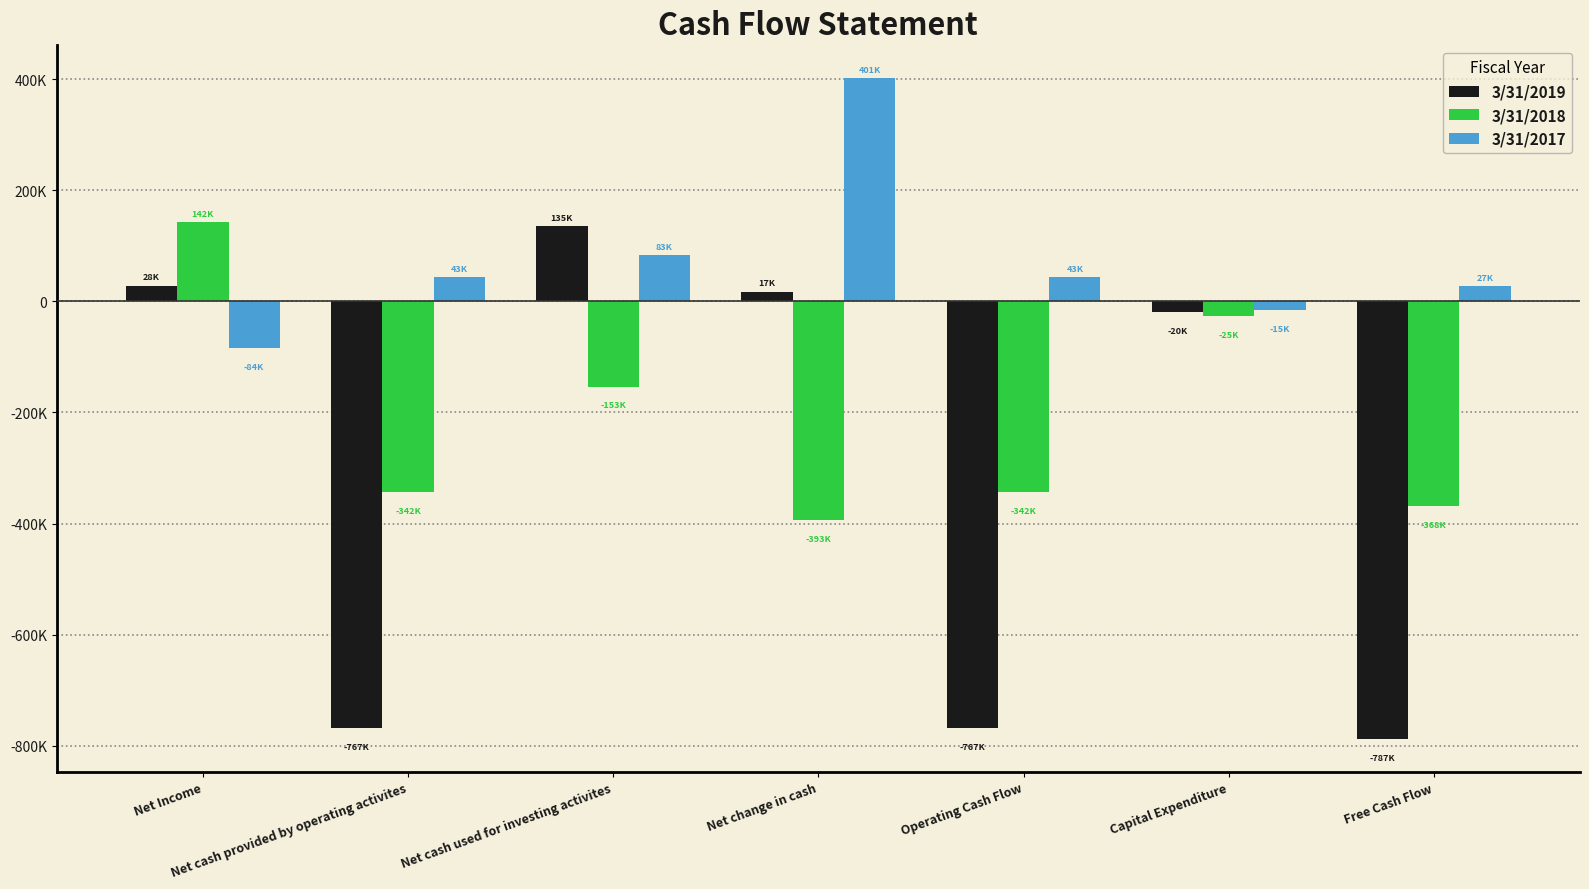

Are the bars horizontal?

No